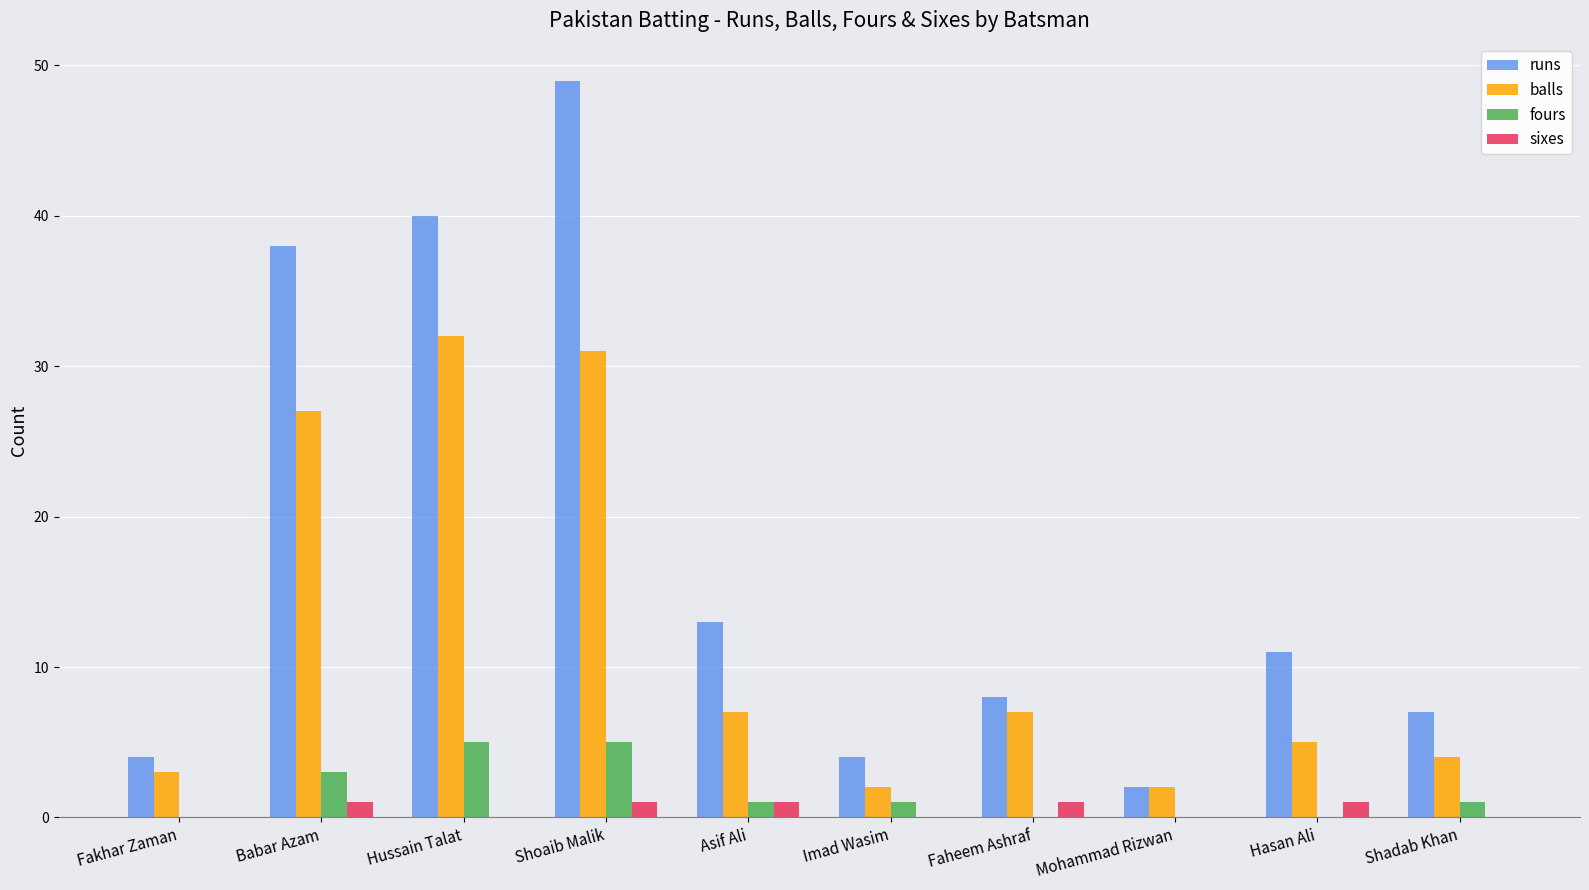

What are all the series names shown in the legend?

runs, balls, fours, sixes